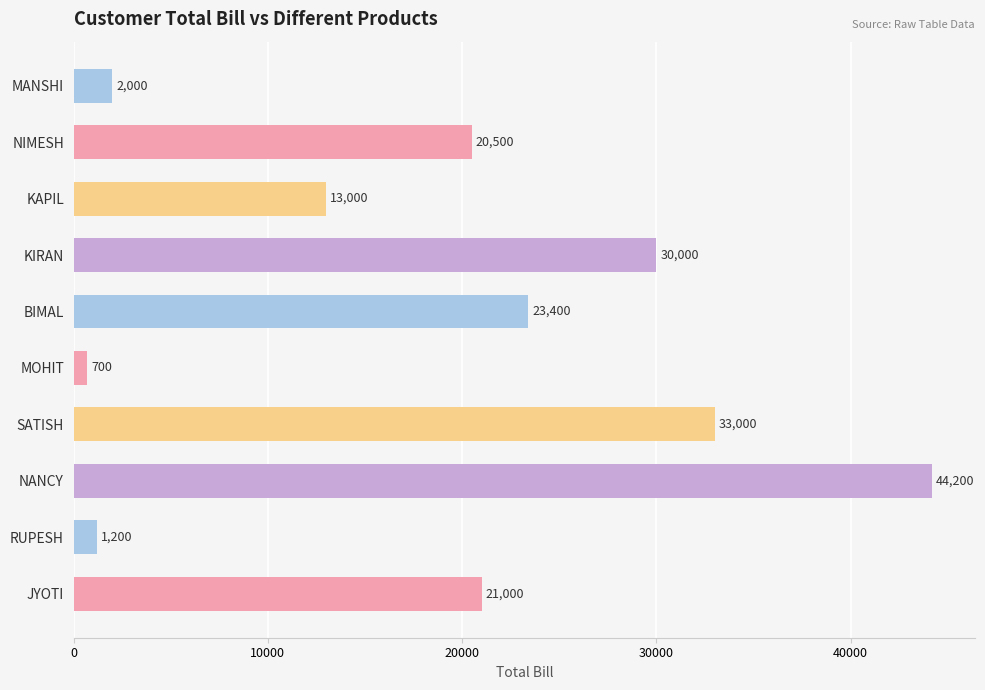

What is the difference between the maximum and second lowest values?

43000